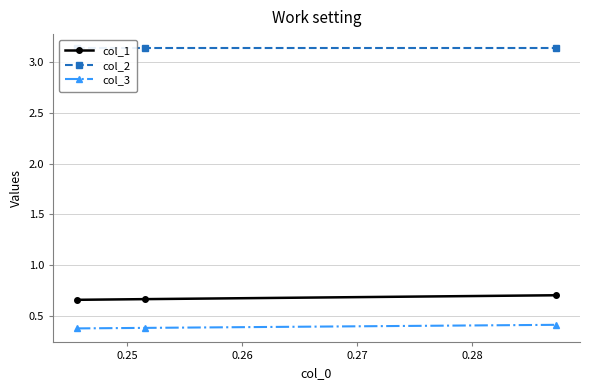

What is the minimum value for col_3?

0.4